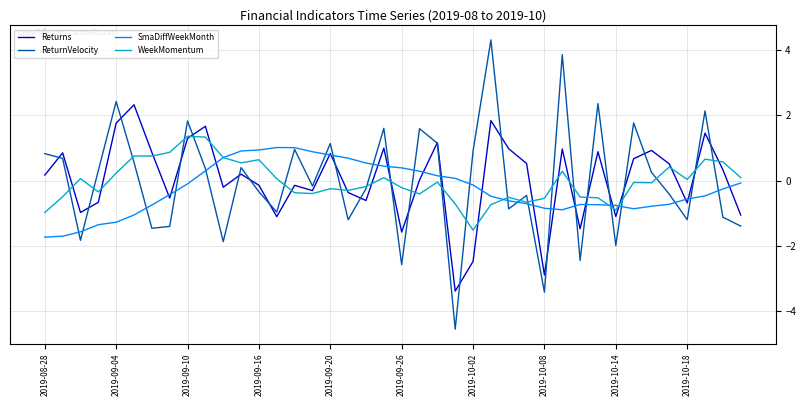

What is the maximum value for SmaDiffWeekMonth?

1.0